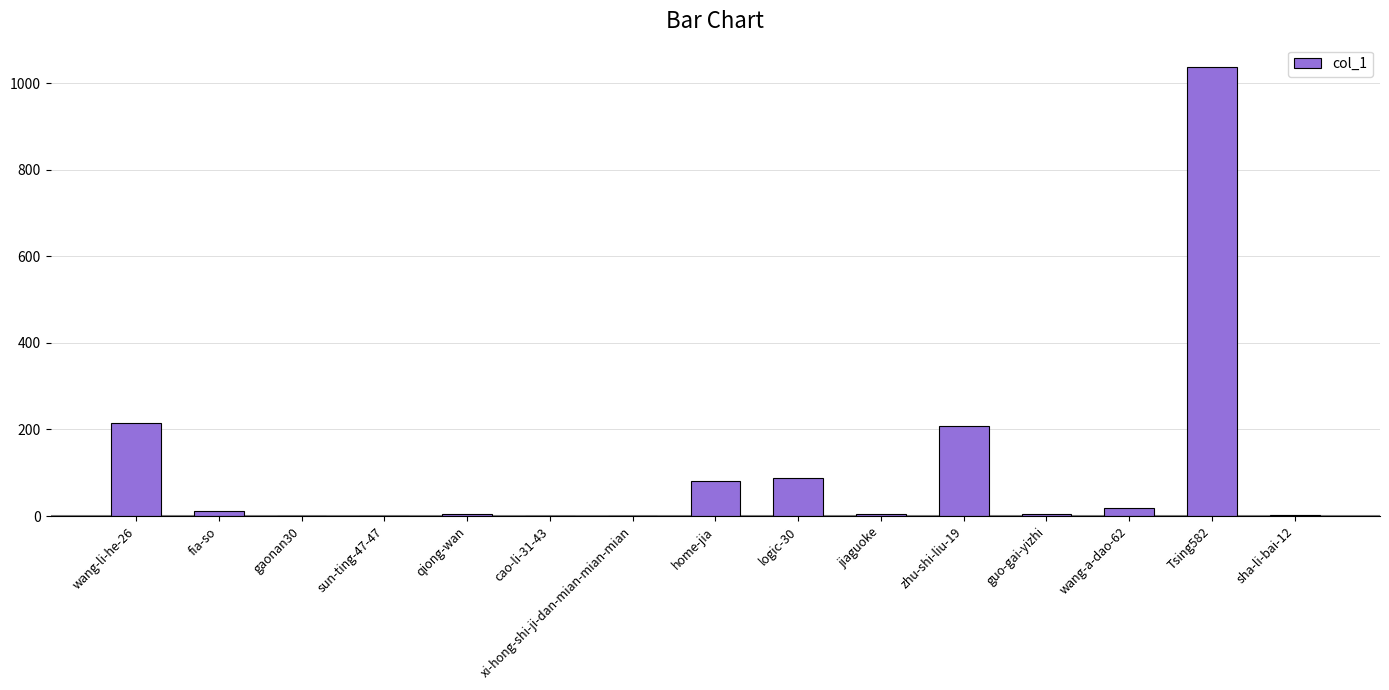

What is the sum of the values at Tsing582 and xi-hong-shi-ji-dan-mian-mian-mian?

1037